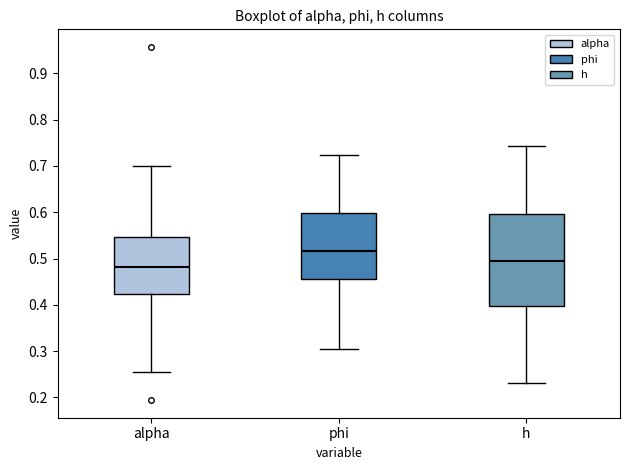

Comparing the boxes themselves (not the whiskers), which one is the tallest?

h